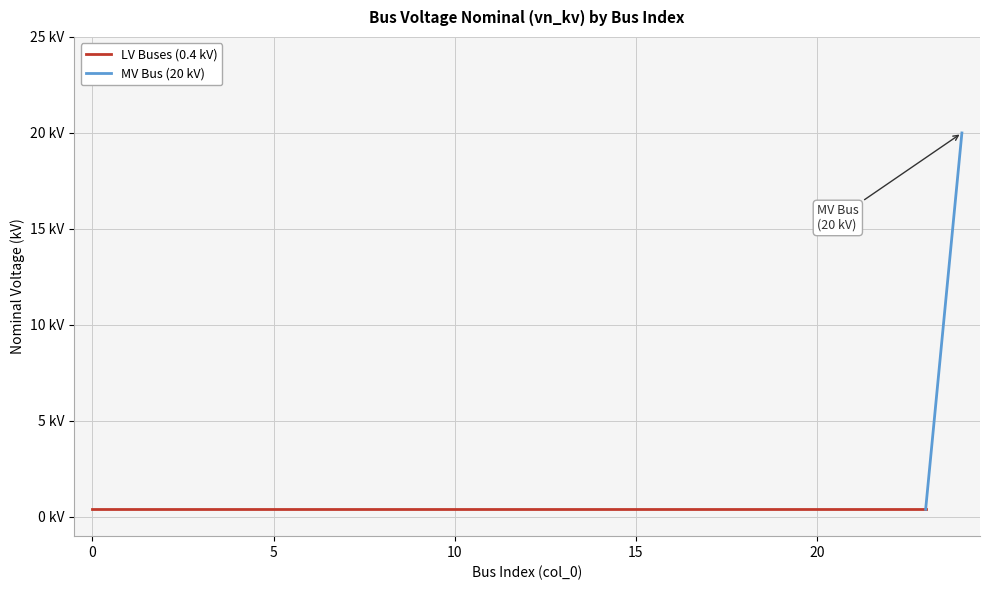

At which category does the chart reach its peak across all series?

24